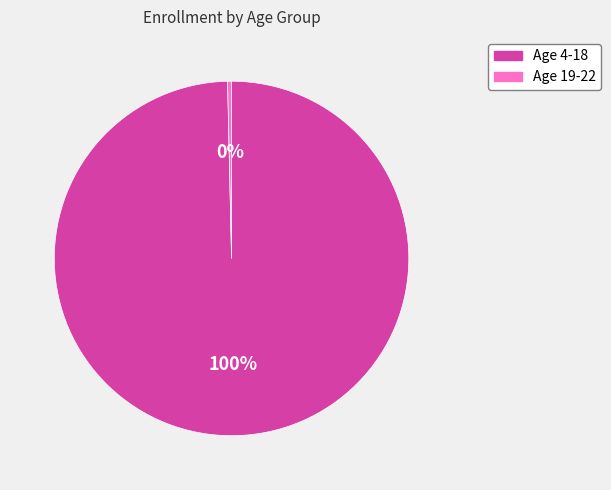

How many segments does this pie chart have?

2